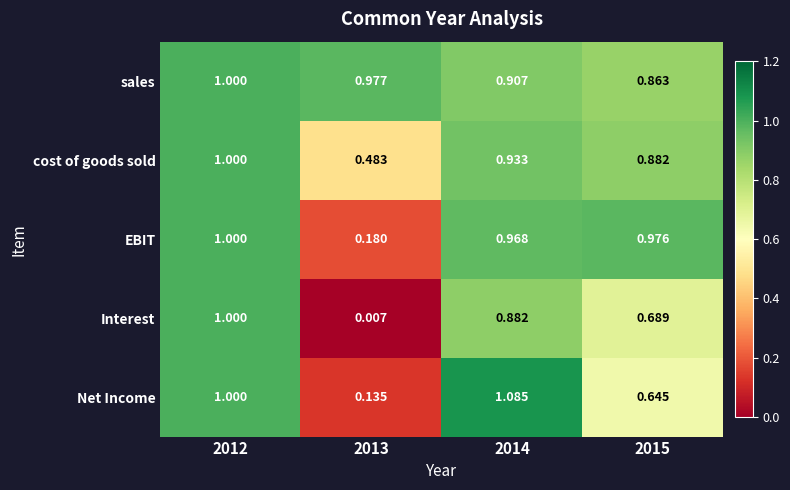

Count the number of data series in this chart.

5